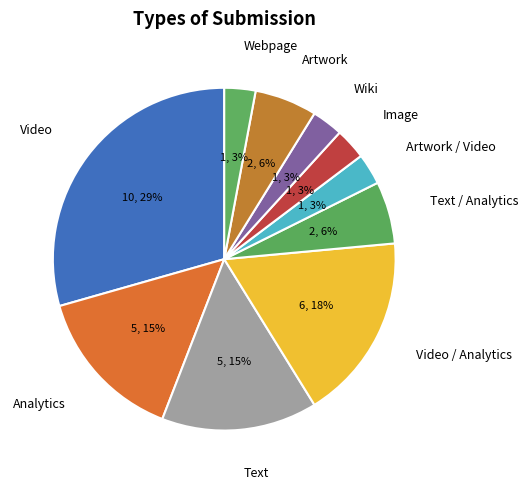

Is it true that Video is 38% of the pie?

False